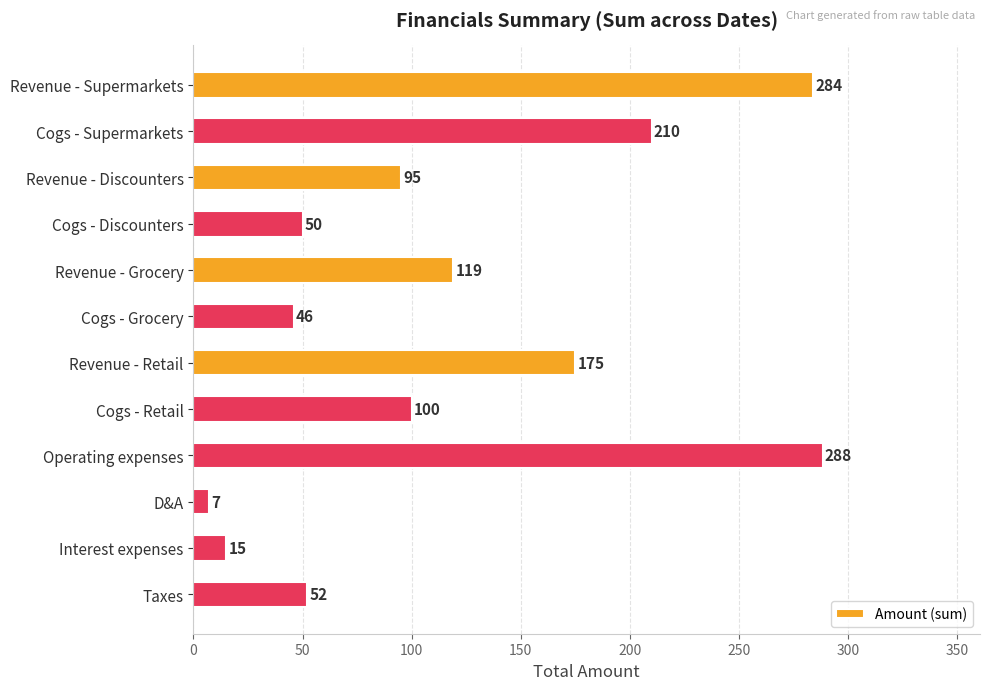

What is the average value?

120.1